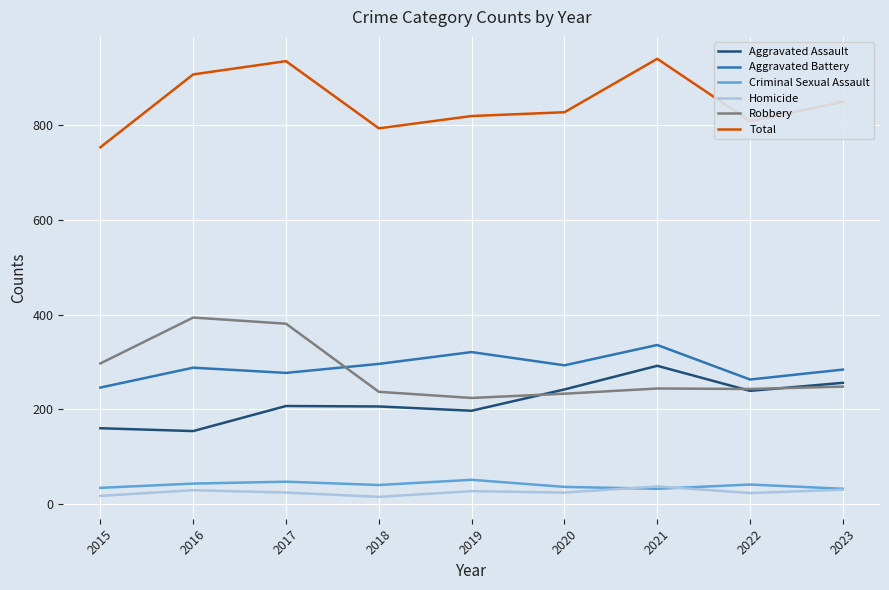

Between 2015 and 2021, which series saw the biggest shift?

Total